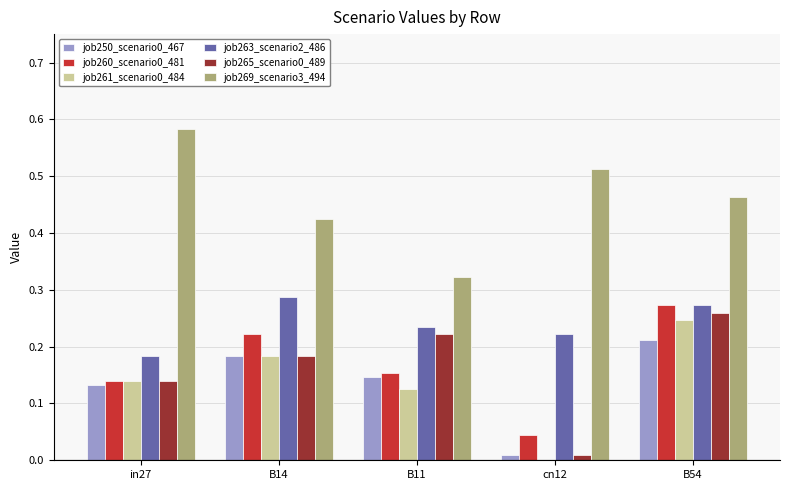

Which series changed the most between B14 and B11?

job269_scenario3_494